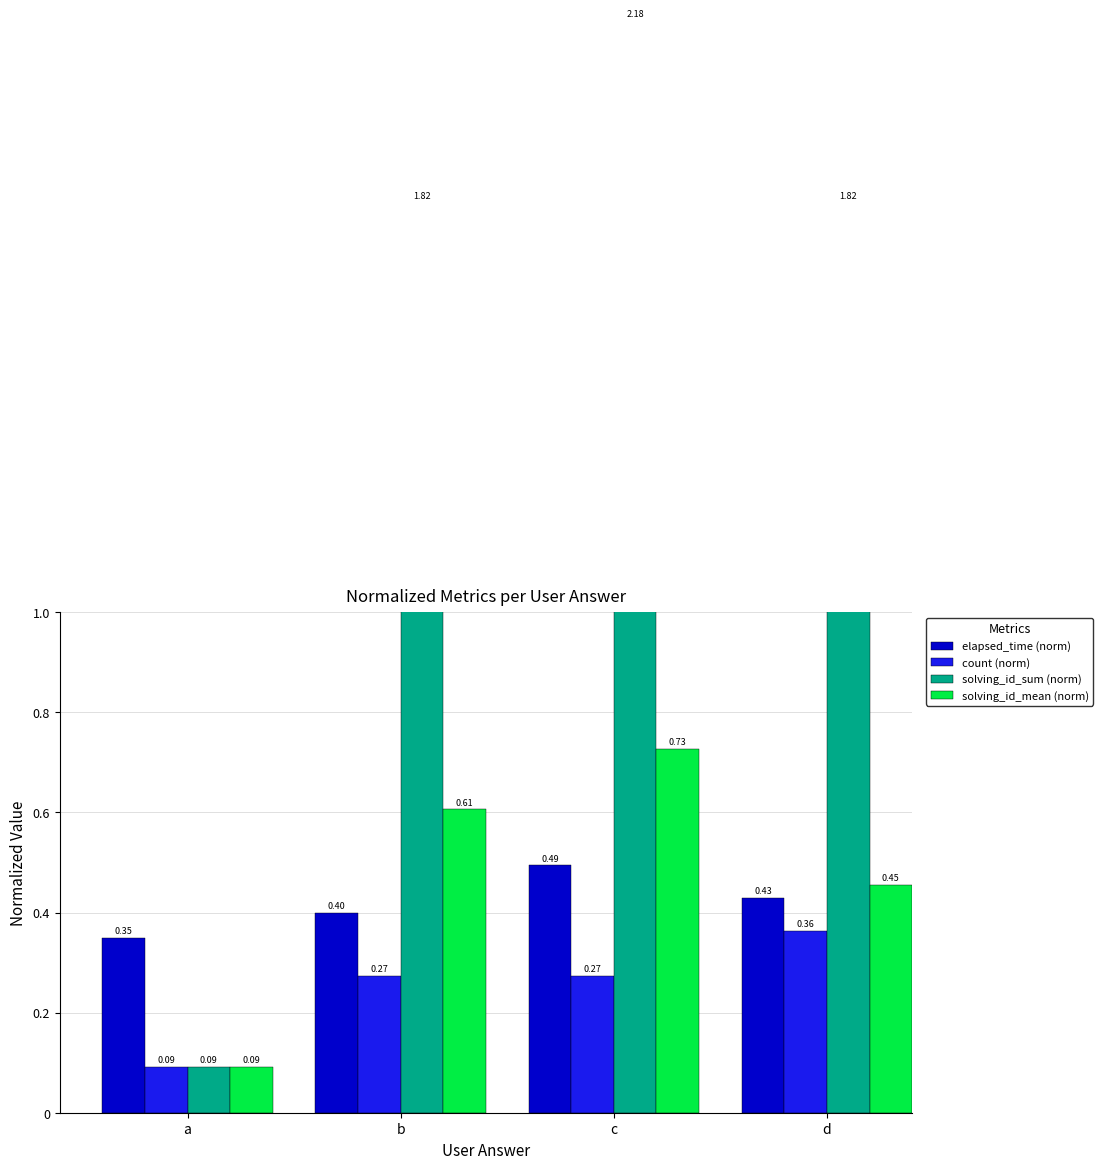

Is it true that elapsed_time (norm) equals 0.5 at a?

False